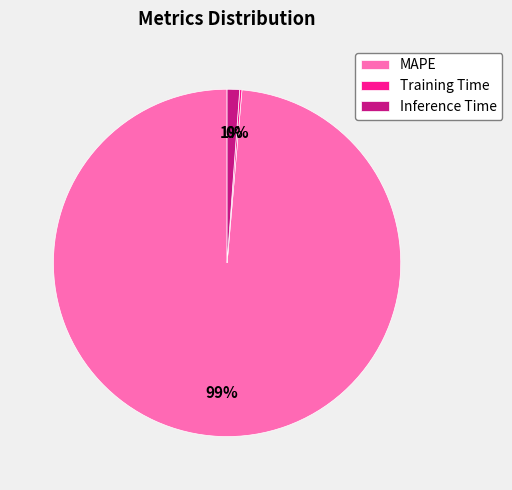

What is the majority slice?

MAPE